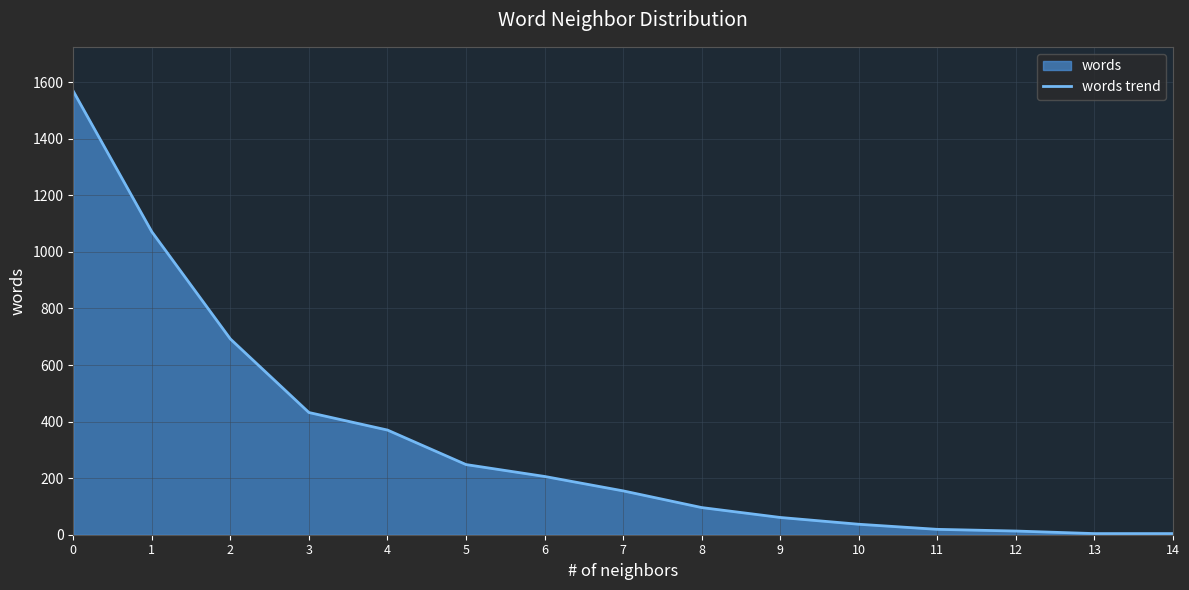

The value at 8 is 96. True or false?

True